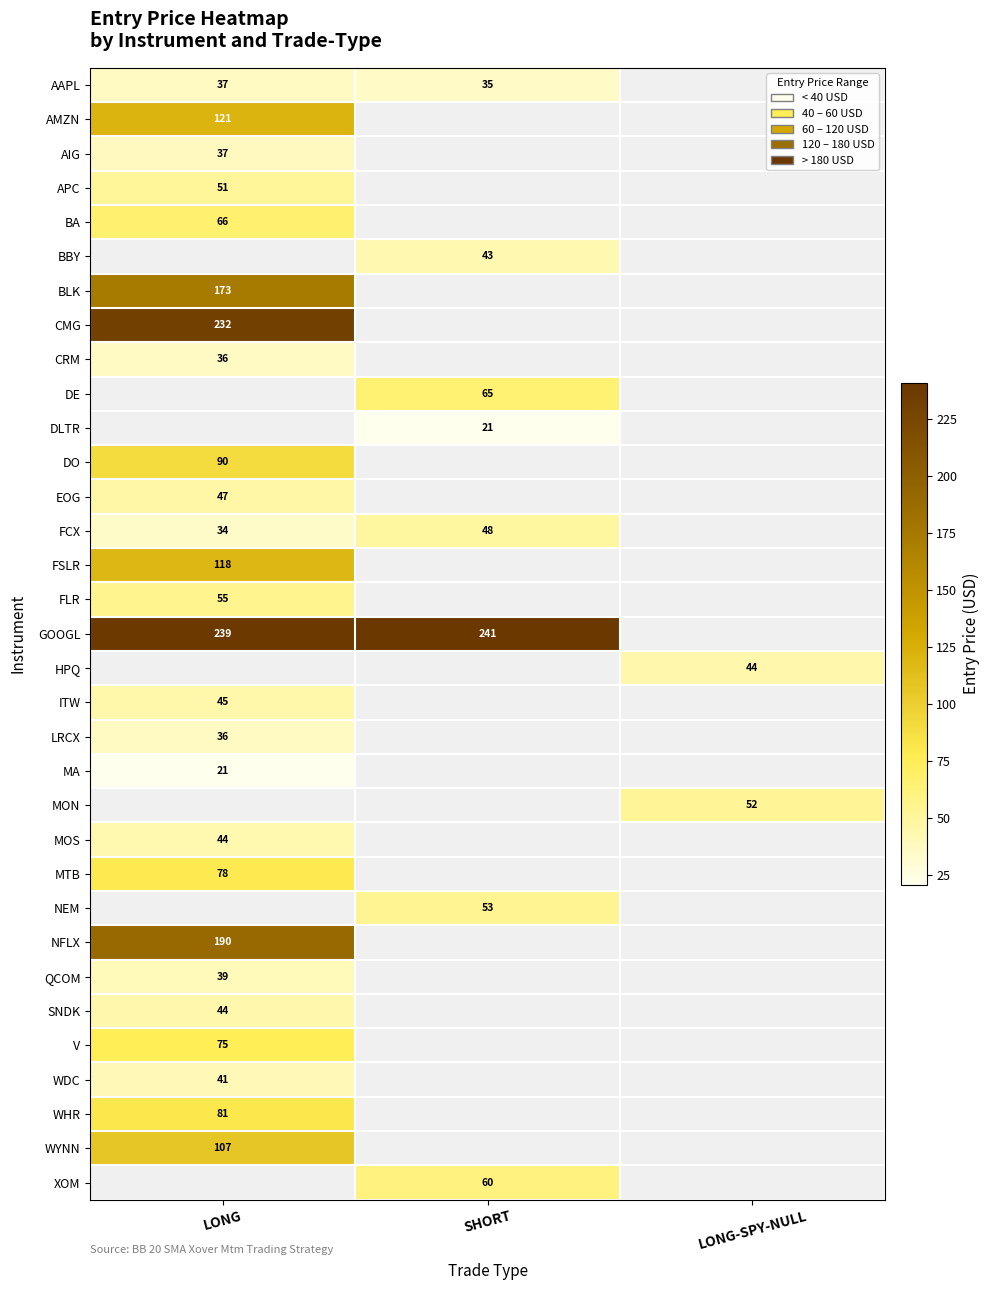

Where is SNDK nearest to the value 43?

LONG